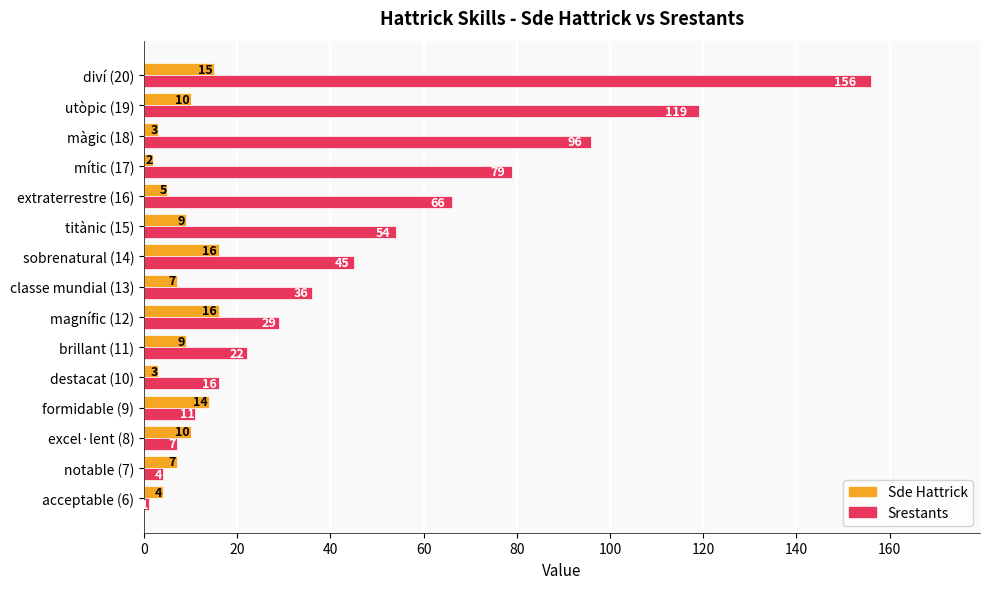

Rank the categories by Srestants value from highest to lowest.

diví (20), utòpic (19), màgic (18), mític (17), extraterrestre (16), titànic (15), sobrenatural (14), classe mundial (13), magnífic (12), brillant (11), destacat (10), formidable (9), excel·lent (8), notable (7), acceptable (6)